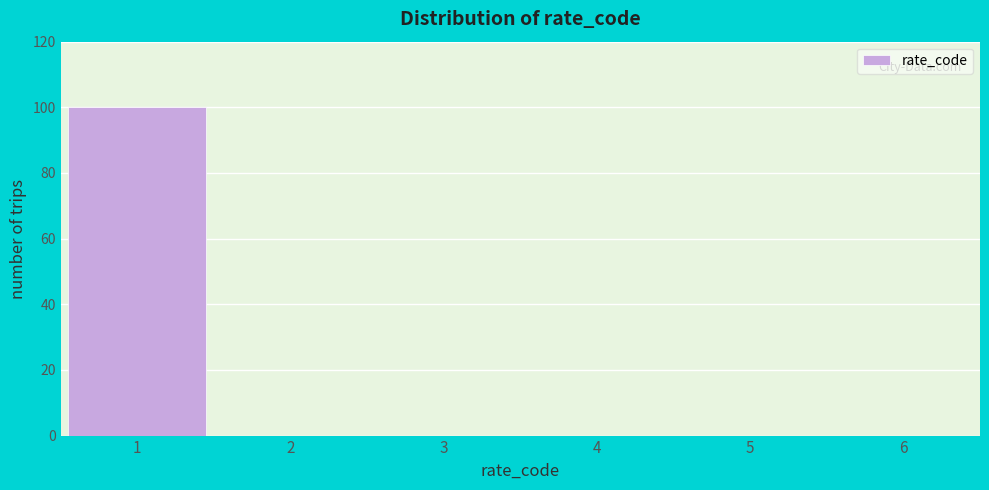

Reading left to right, list all the values displayed in this chart.

1=100	2=0	3=0	4=0	5=0	6=0